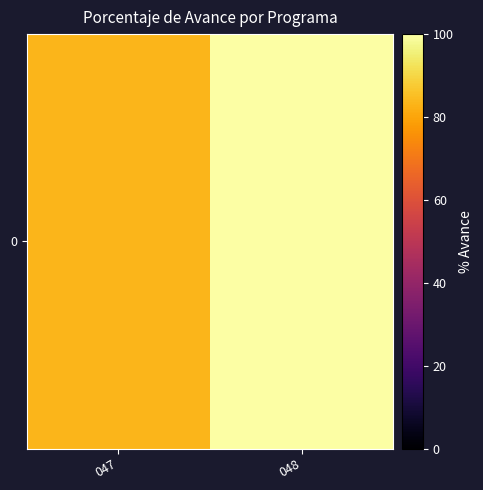

What is the sum of all values?

183.1